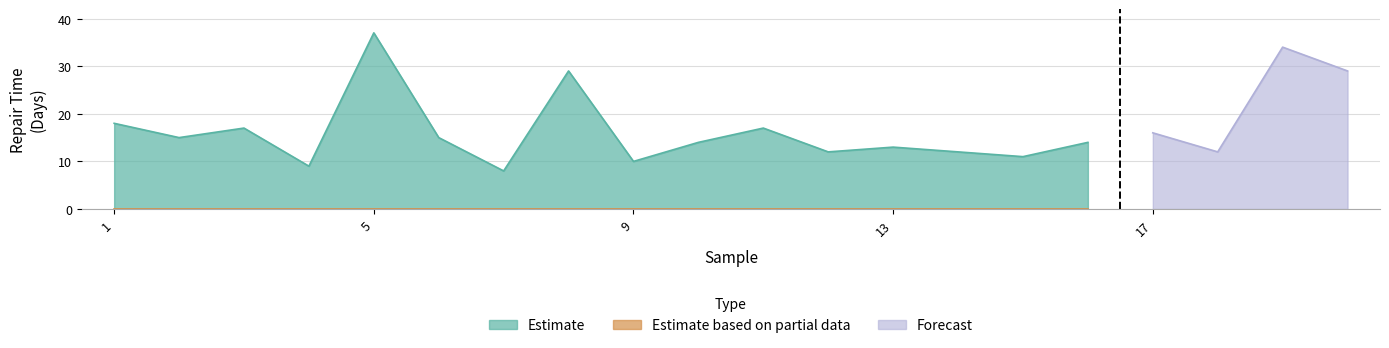

Which category has the highest value across all series?

5